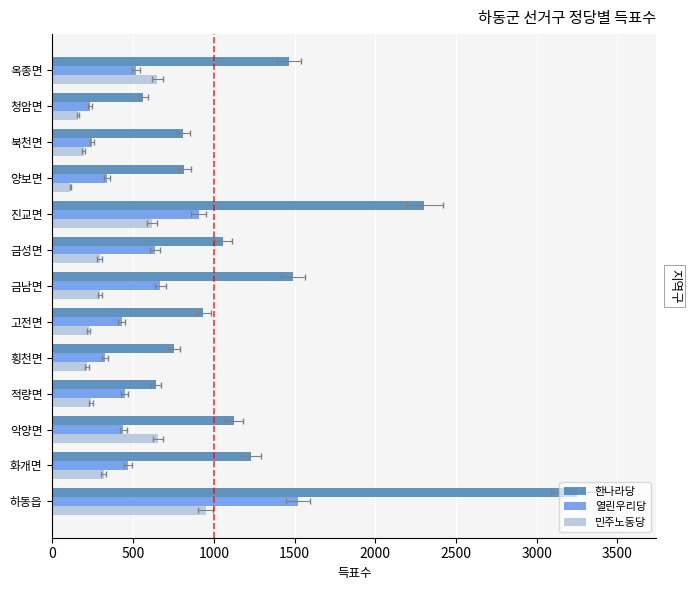

The 민주노동당 series shows 182 at 옥종면. True or false?

False